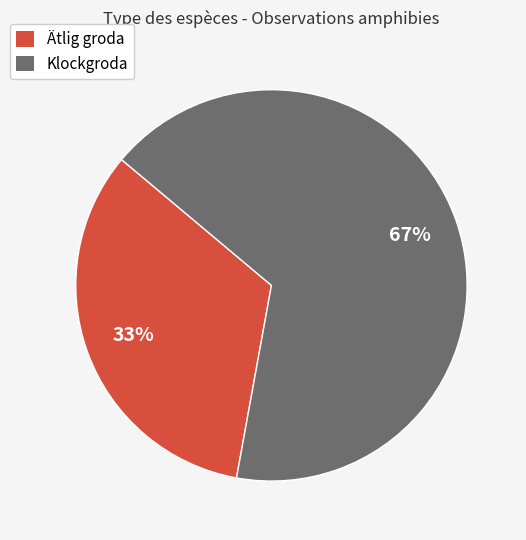

Does any single category account for the majority?

Yes